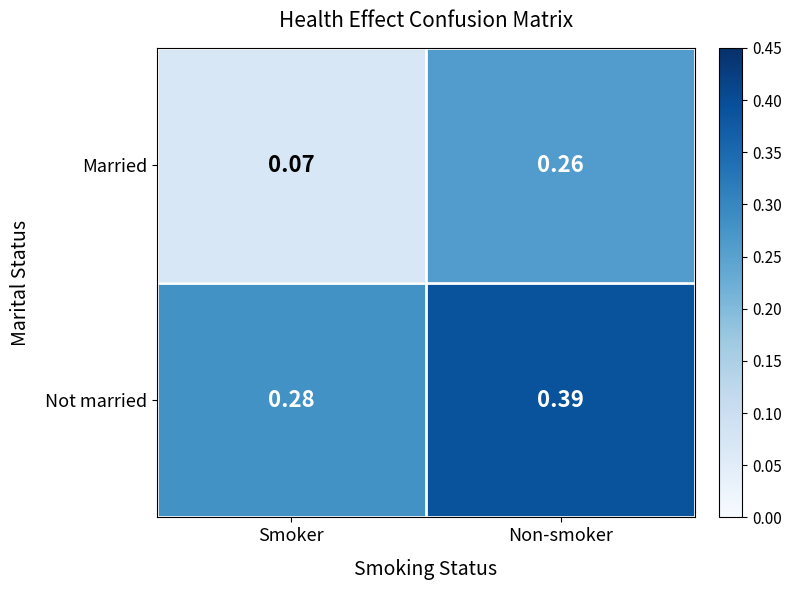

Rank the series by their average value, from lowest to highest.

Married, Not married